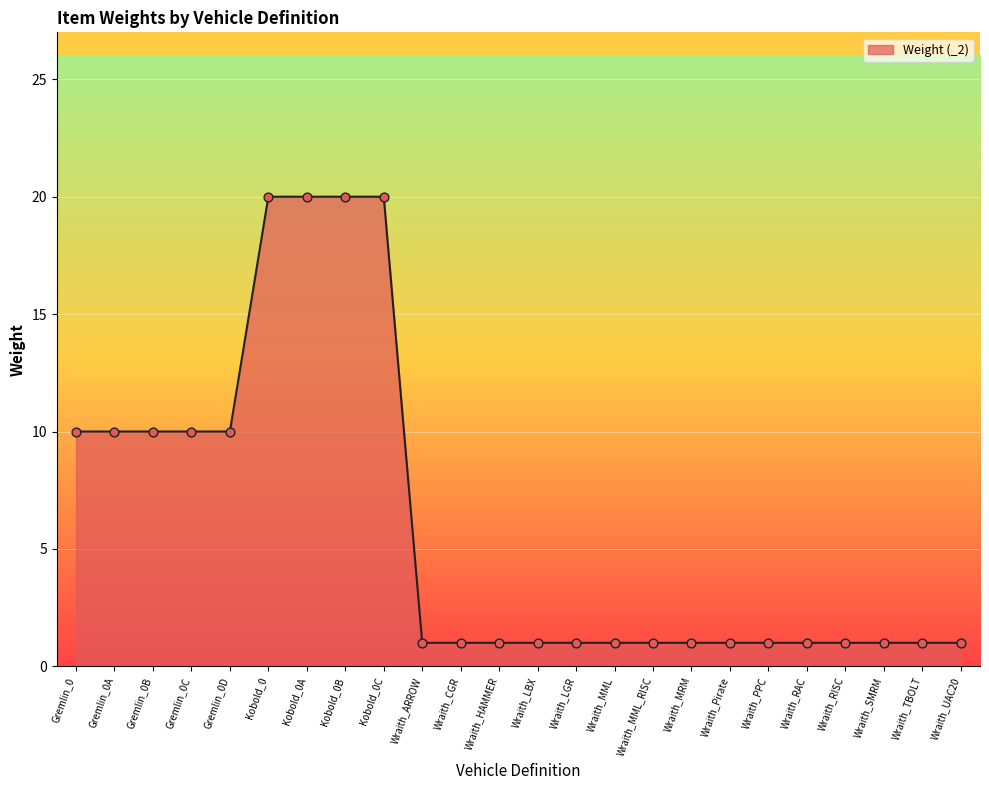

Approximately how many times larger is the value at Gremlin_0 compared to Wraith_RISC?

10.0